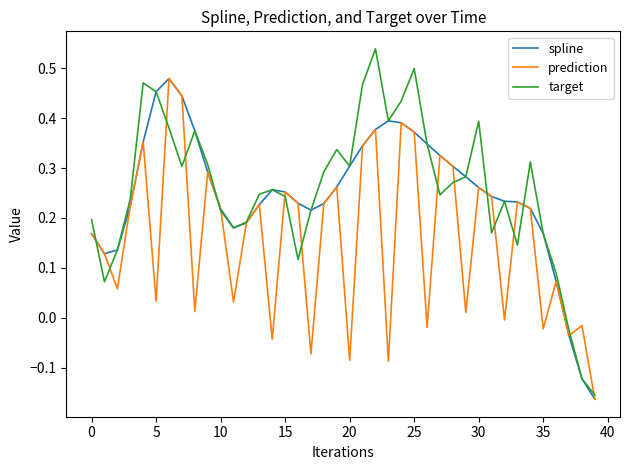

Is this an area chart (filled region under the line)?

No